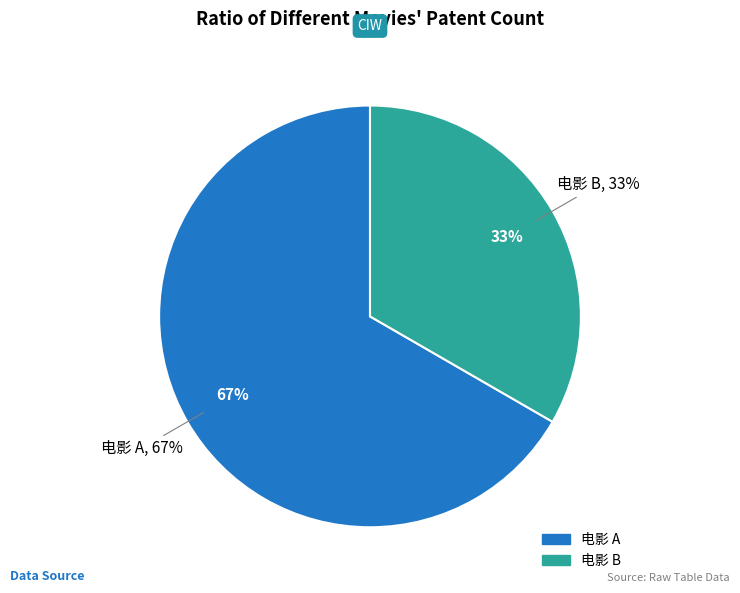

Rank the categories by value from highest to lowest.

电影 A, 电影 B